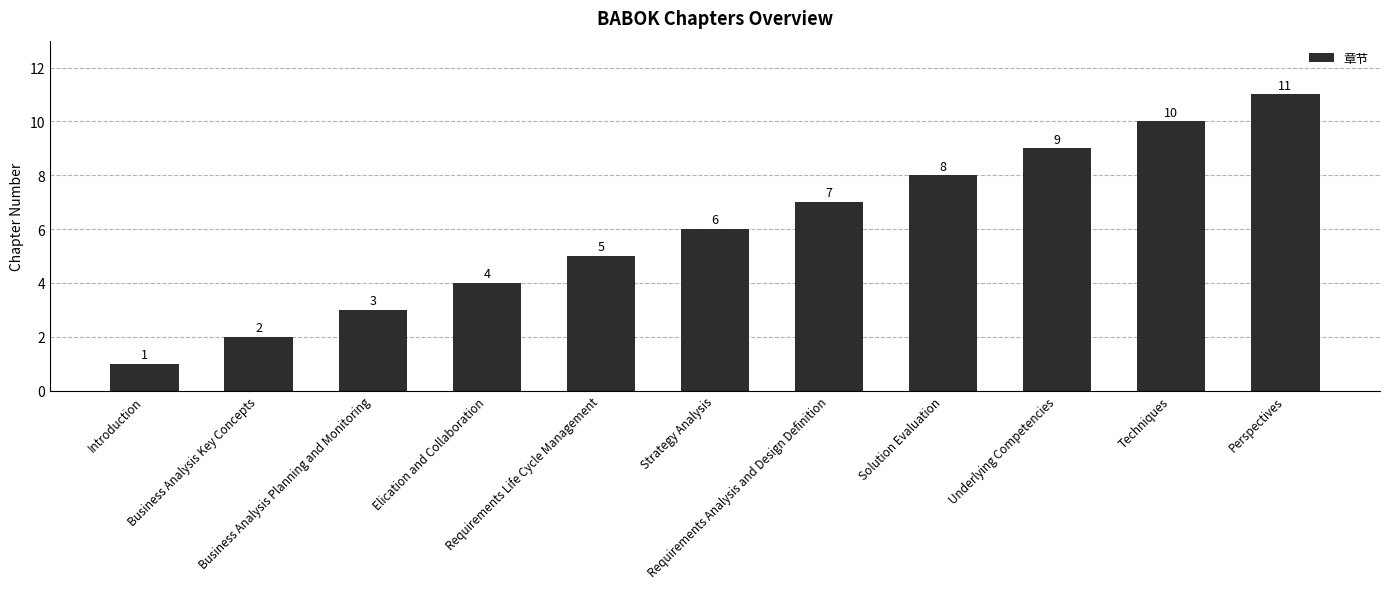

Is it true that the value at Strategy Analysis is 10?

False